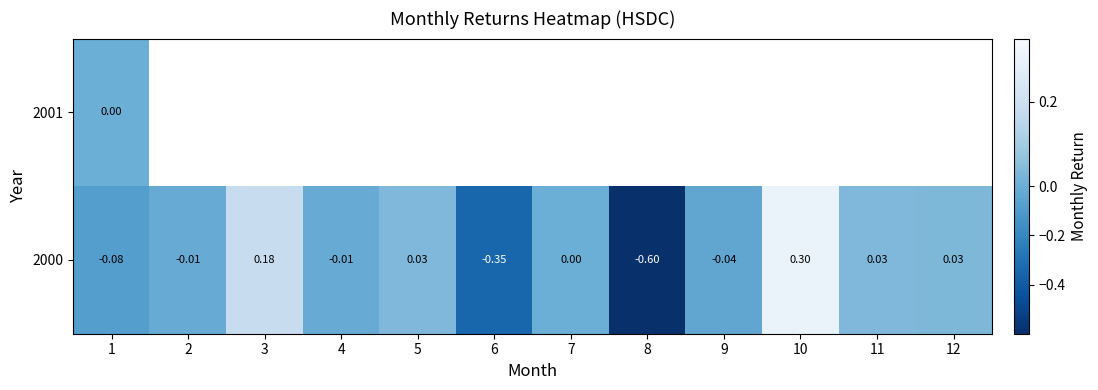

What is the sum of the 2000 values at 9 and 6?

-0.4